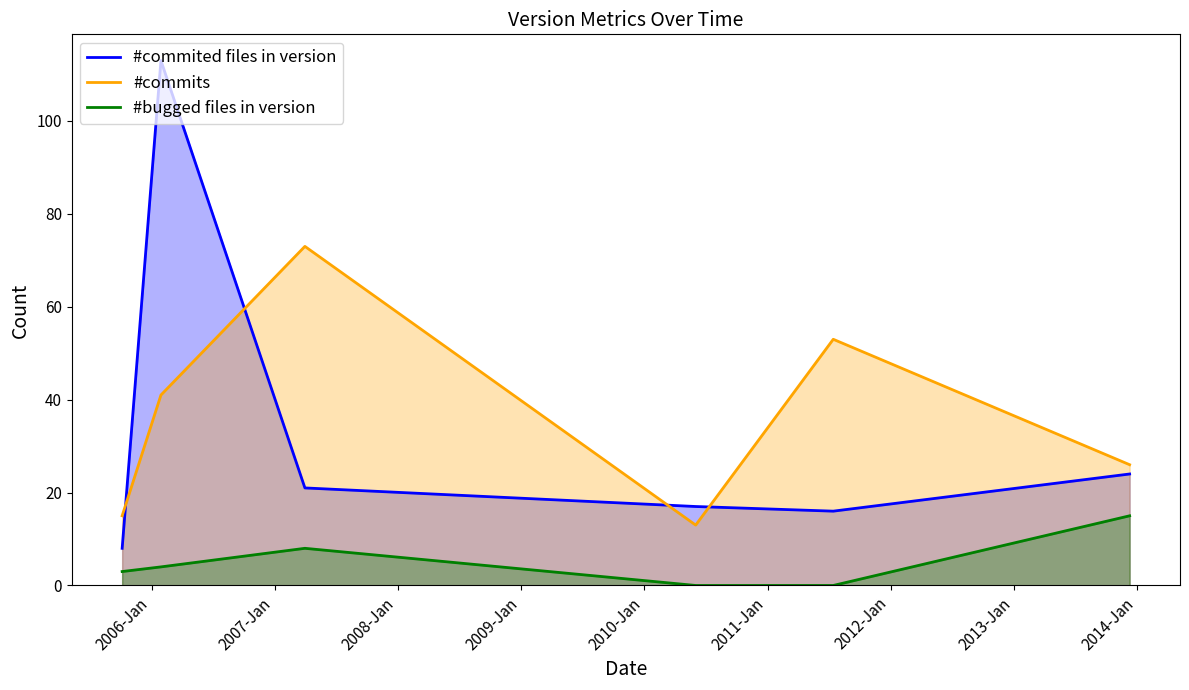

What is the difference between the maximum and second lowest values in the #bugged files in version series?

15